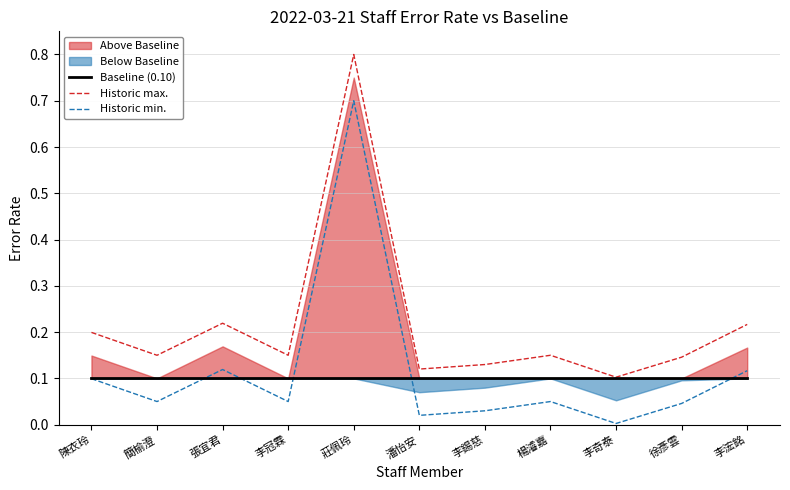

What is the maximum value shown in the chart?

0.8